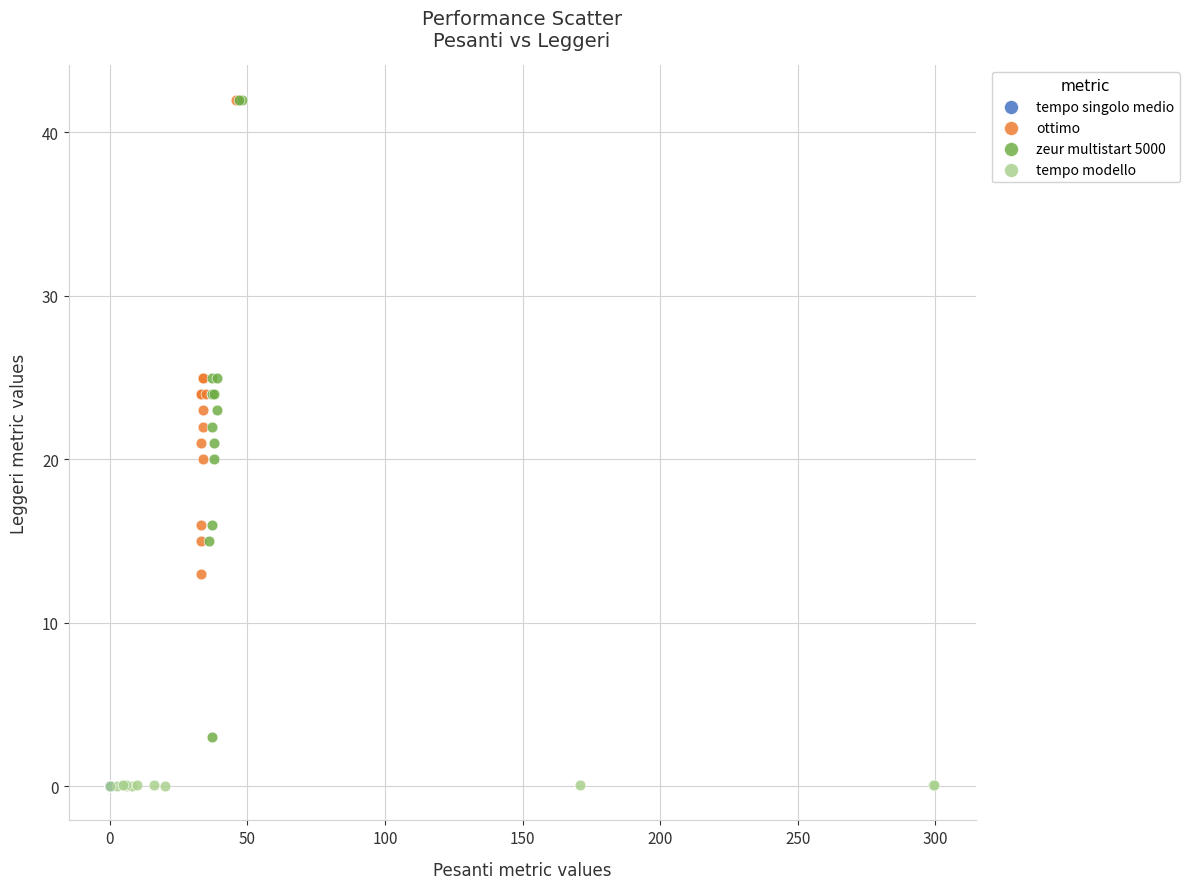

Which series has the widest spread of Y values?

zeur multistart 5000